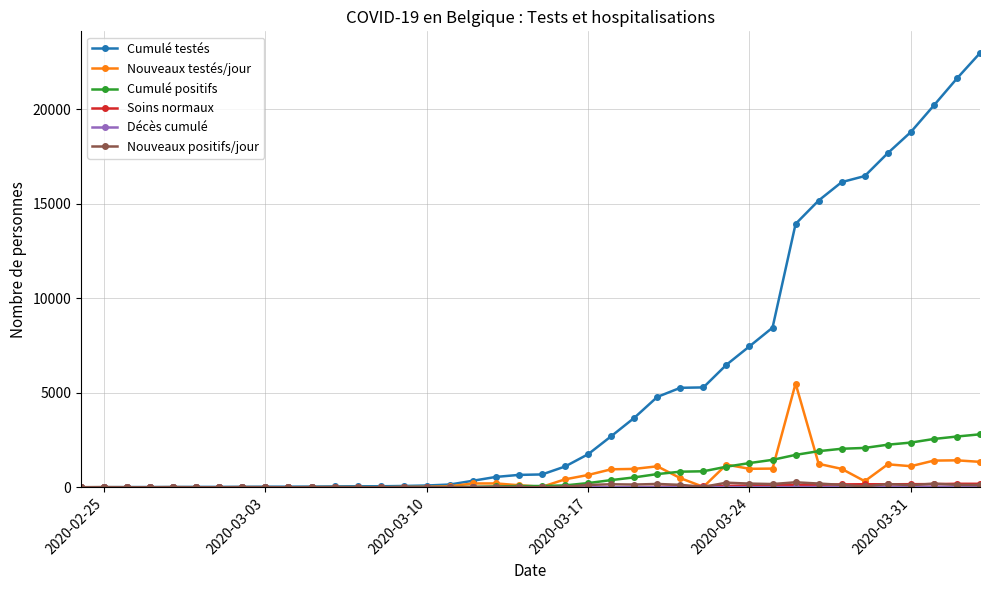

Which series has the largest total across all categories?

Cumulé testés